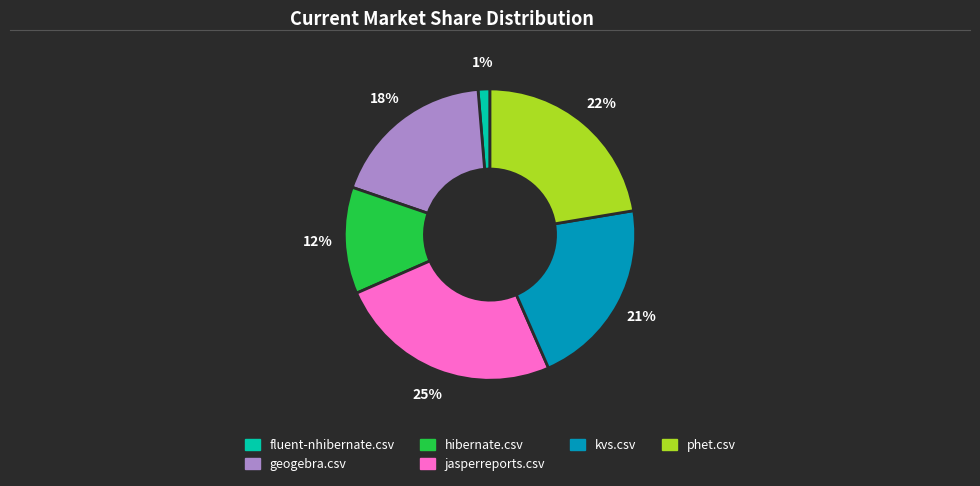

Is there a majority slice in this chart?

No